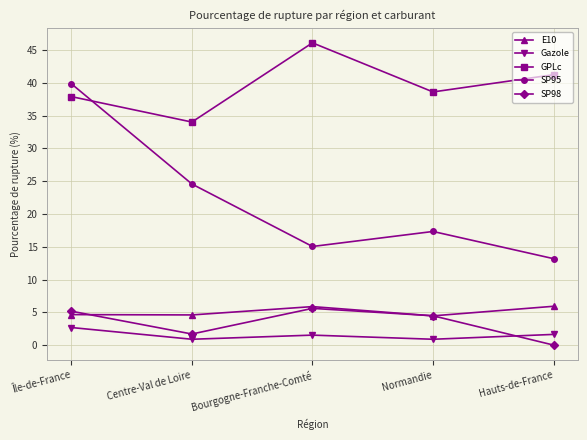

What is the maximum value shown in the chart?

46.1